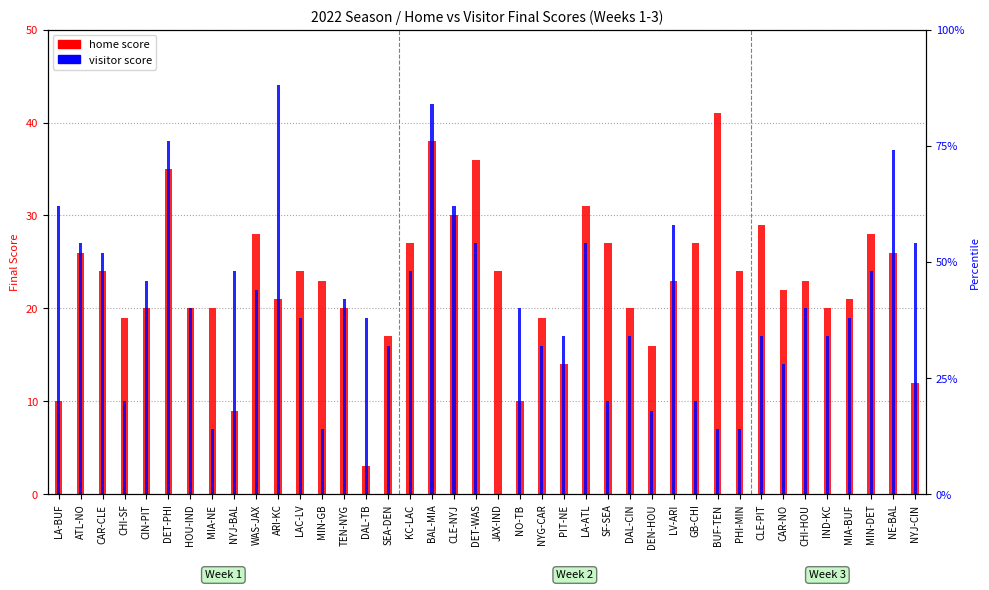

Does the chart contain any negative values?

No